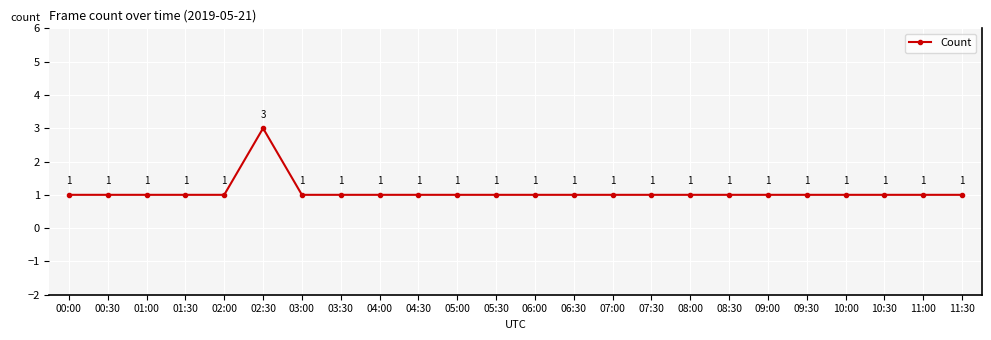

Approximately how many times larger is the value at 03:30 compared to 08:00?

1.0